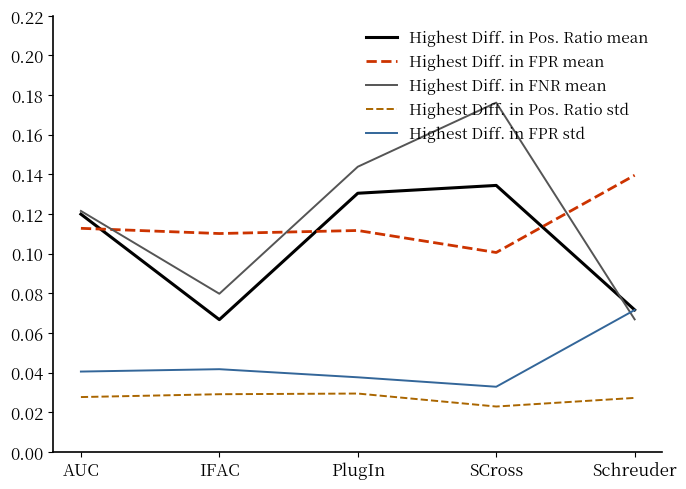

At which category does the chart reach its minimum across all series?

SCross